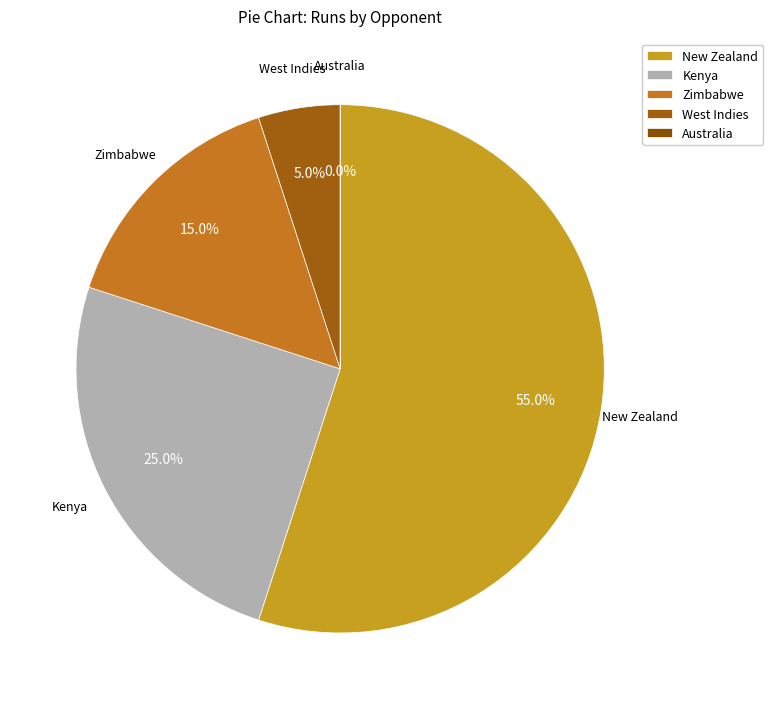

To the nearest percent, what is the average slice percentage?

20%